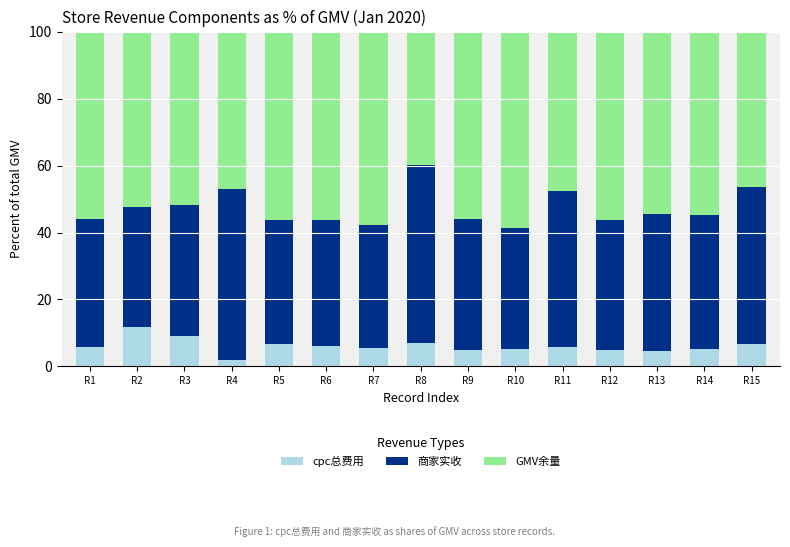

Read the cpc总费用 value at R1.

5.9